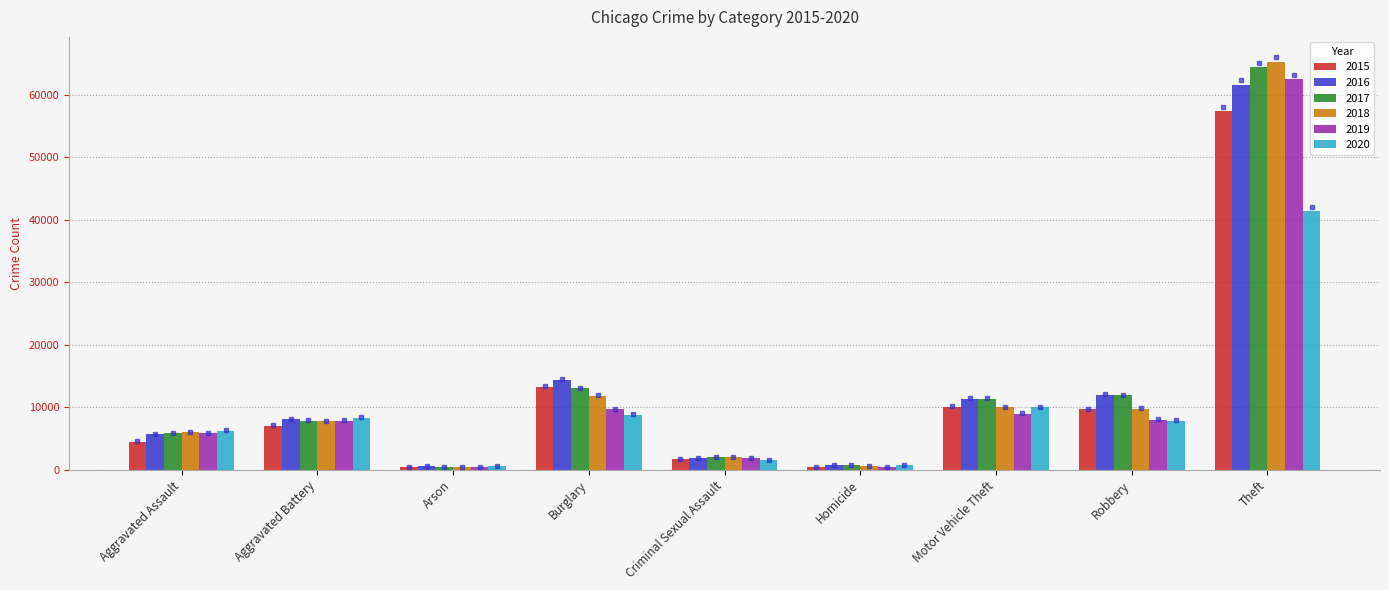

Is it true that 2015 equals 7019 at Aggravated Battery?

True